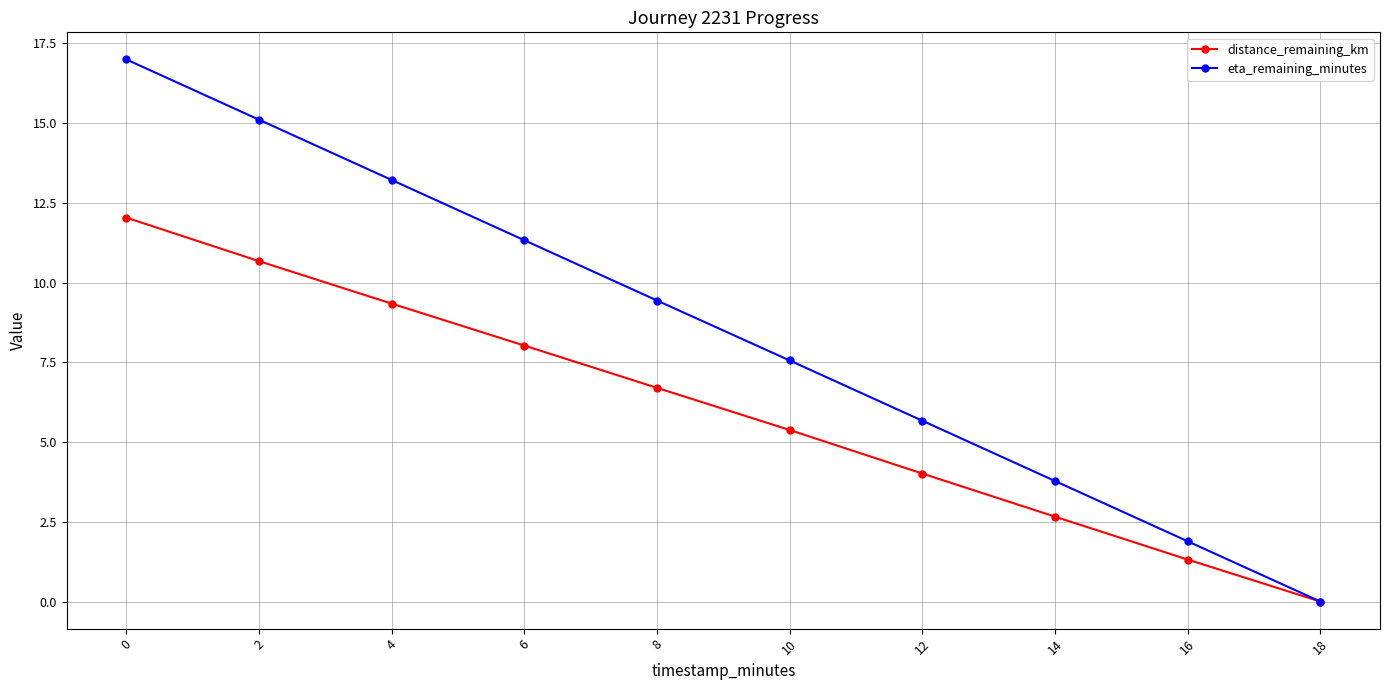

Which series has the widest spread of values?

eta_remaining_minutes